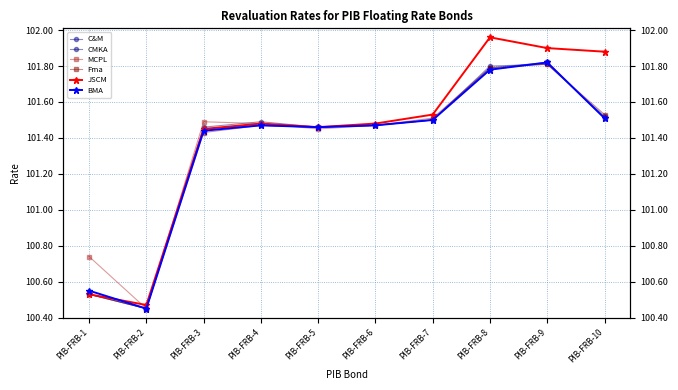

What is the difference between the second highest and second lowest values in the JSCM series?

1.4